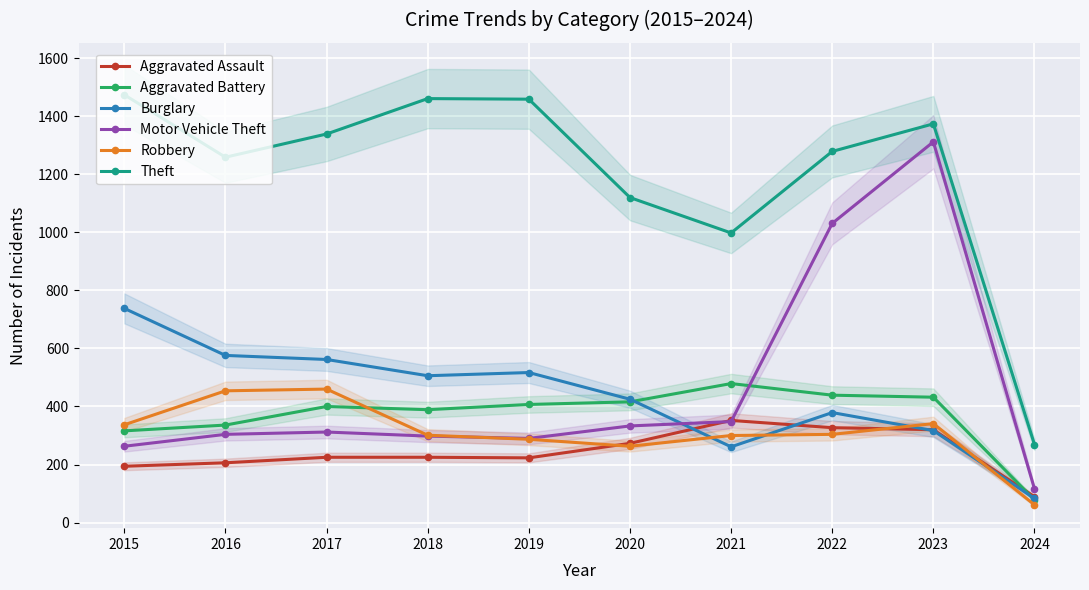

How many data points does each series have?

10